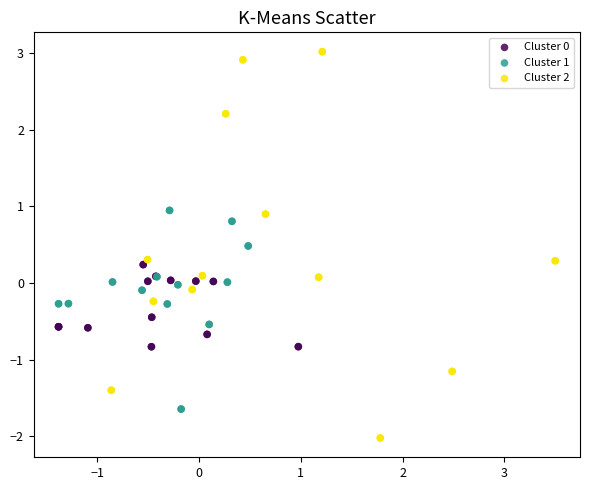

Which series has the widest spread of Y values?

Cluster 2